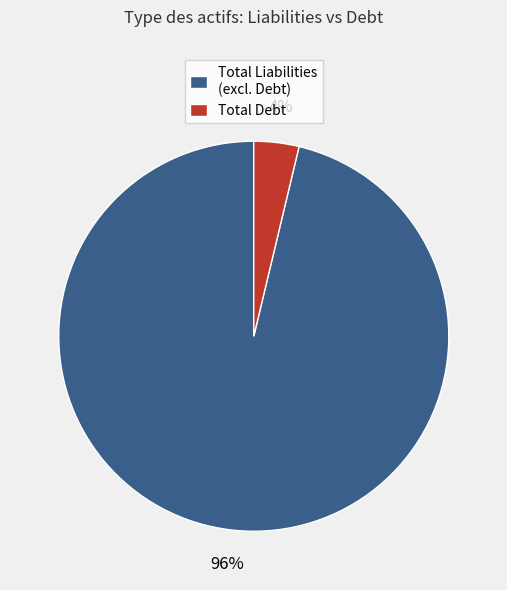

To the nearest percent, what is the combined percentage of Total Liabilities (excl. Debt) and Total Debt?

100%